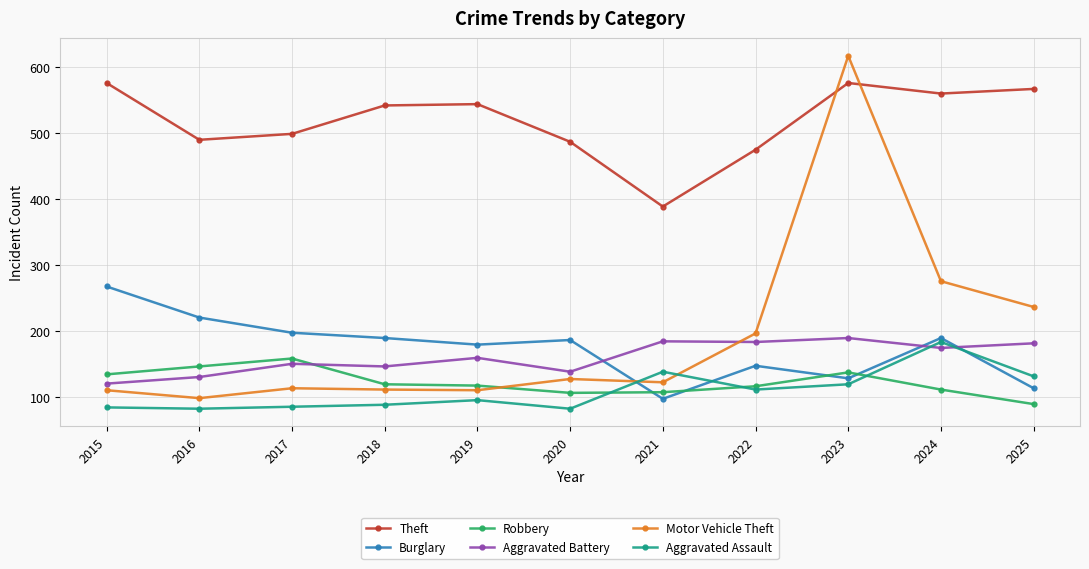

What is the difference between the highest and lowest values at 2017?

413